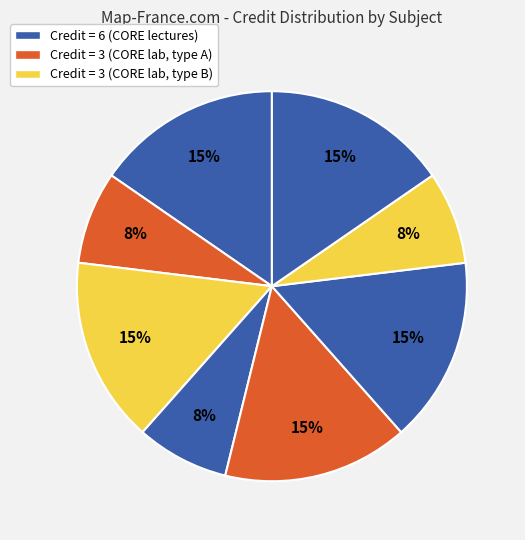

To the nearest percent, what is the average slice percentage?

12%